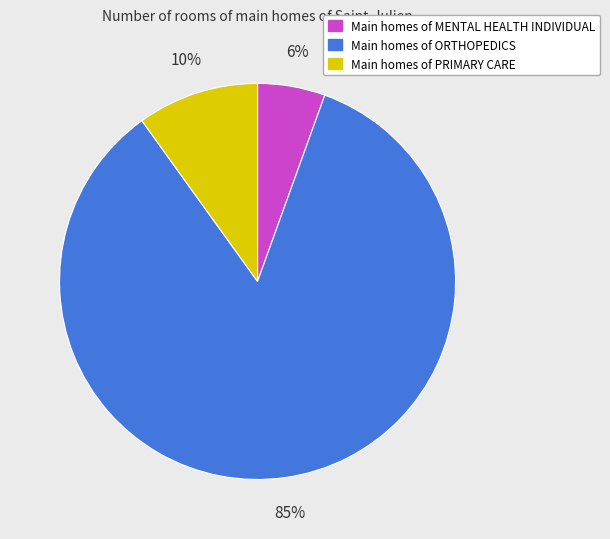

Is there any slice that represents more than half of the pie?

Yes